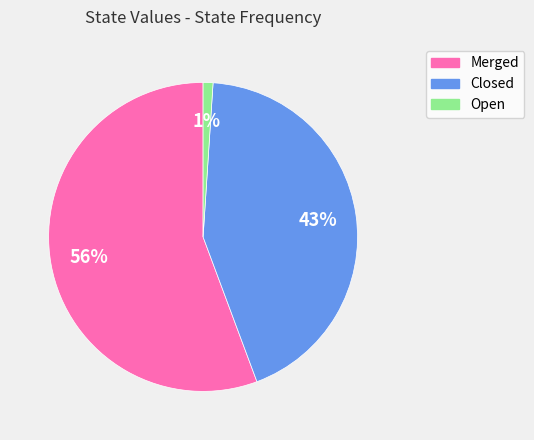

The Closed slice represents 38% of the pie. True or false?

False